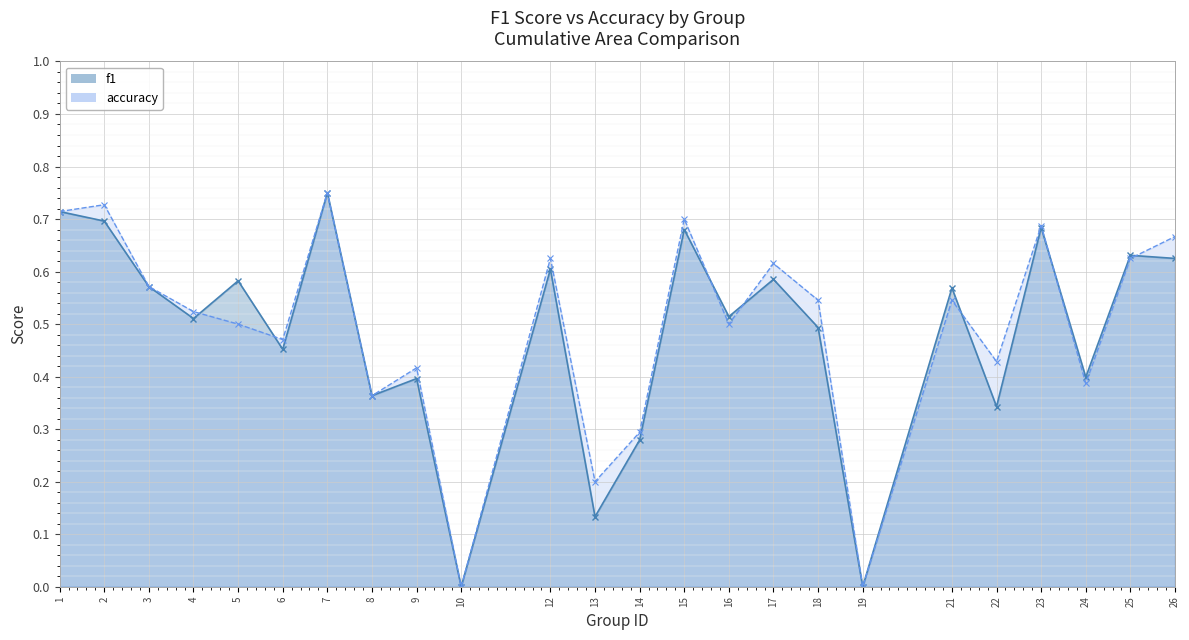

Which series has the largest total across all categories?

accuracy